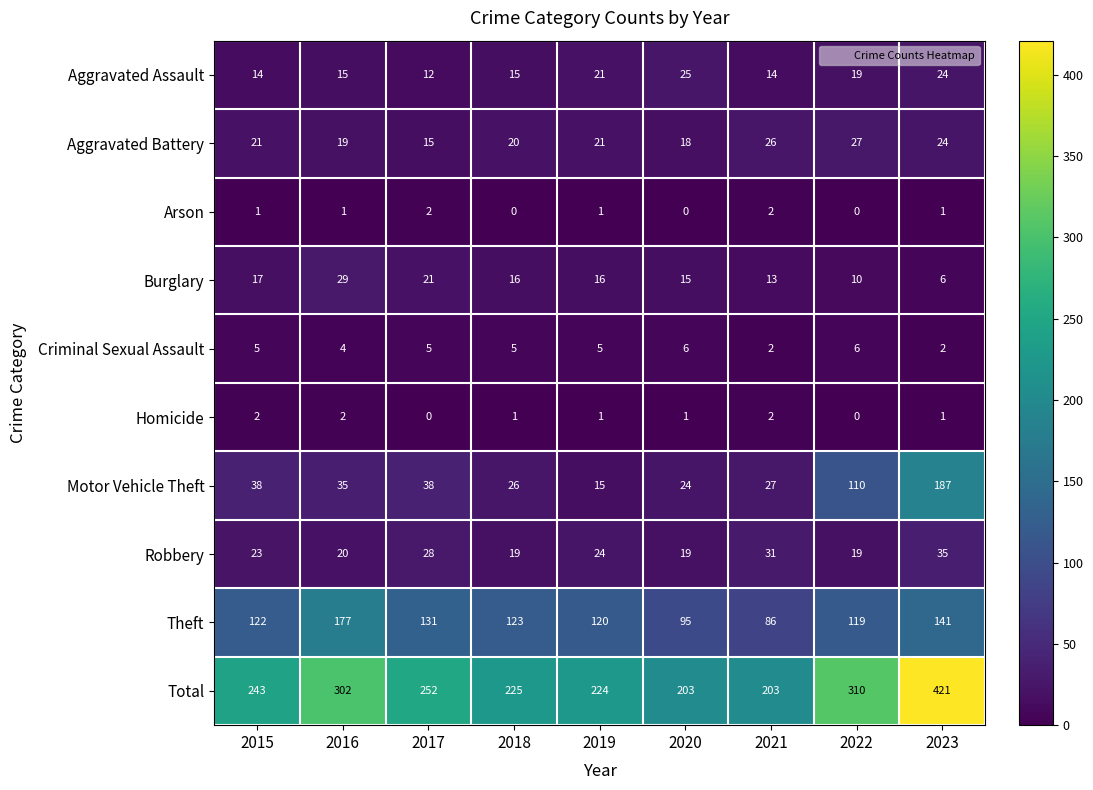

At 2017, list the series in order from smallest to largest.

Homicide, Arson, Criminal Sexual Assault, Aggravated Assault, Aggravated Battery, Burglary, Robbery, Motor Vehicle Theft, Theft, Total